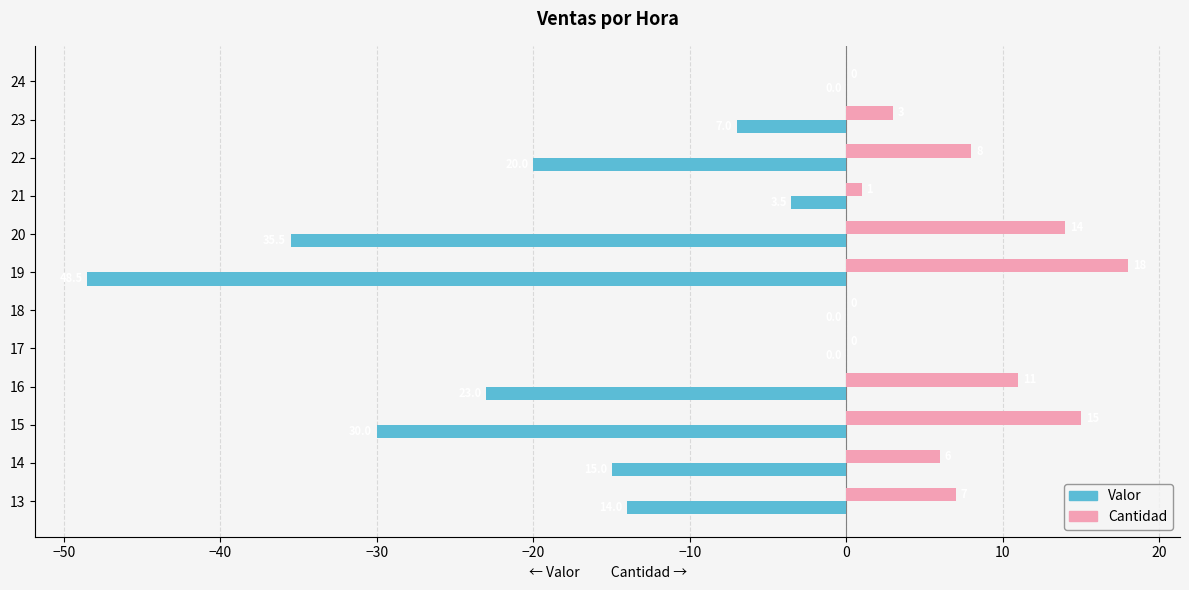

What are all the series names shown in the legend?

Valor, Cantidad